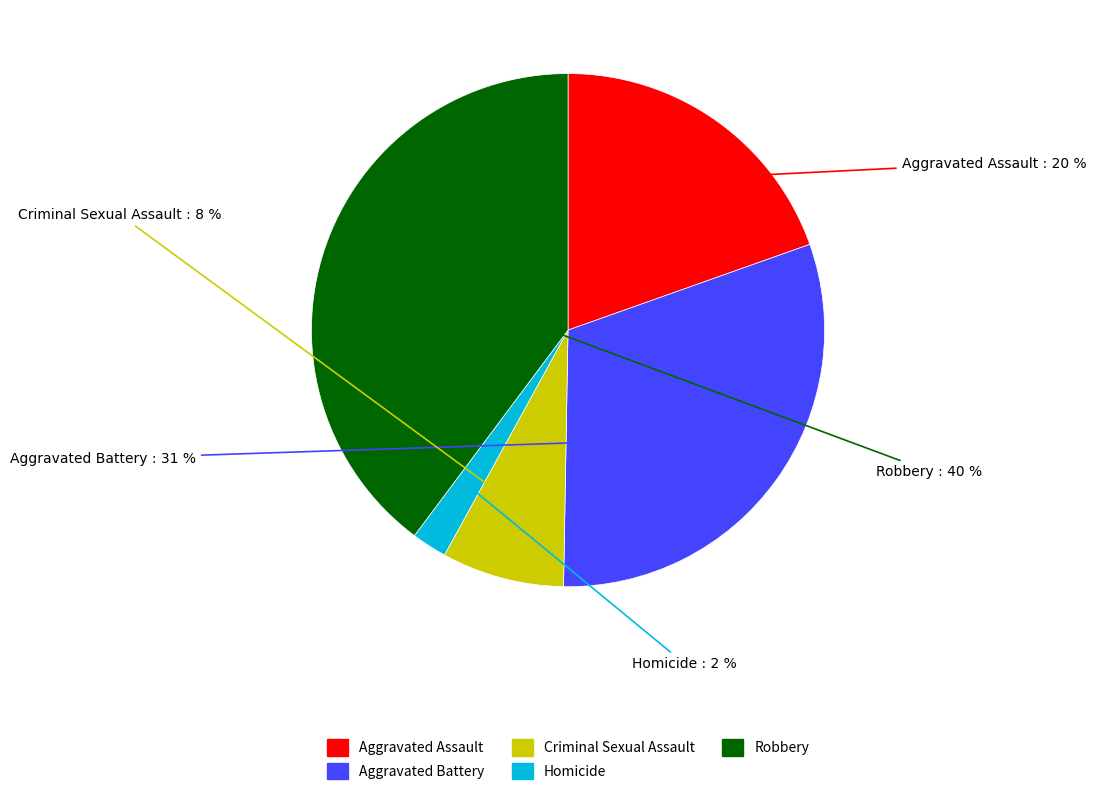

Between Criminal Sexual Assault and Robbery, which is larger?

Robbery